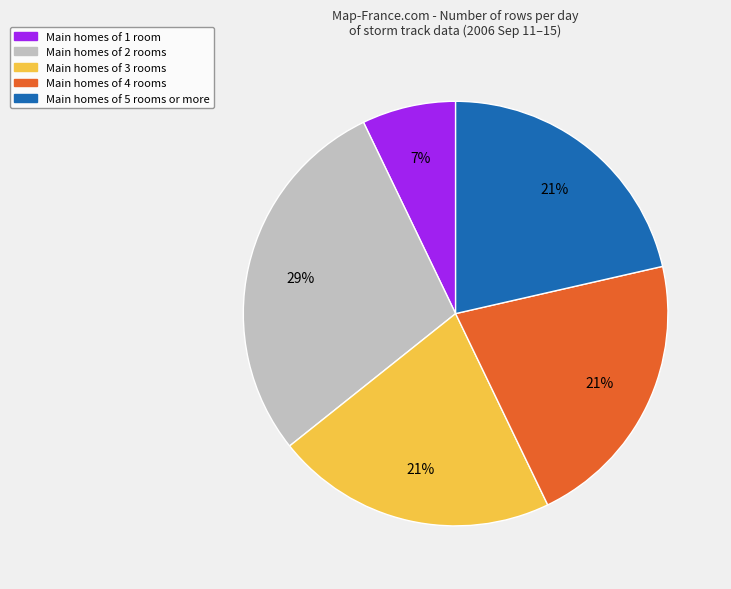

Which slice is the smallest?

Main homes of 1 room